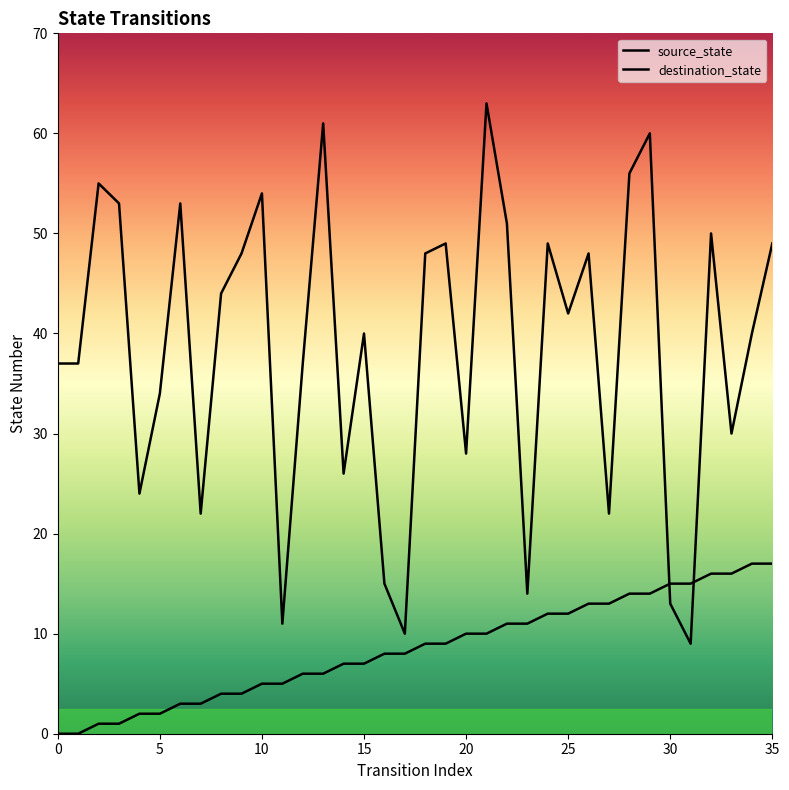

How many times do source_state and destination_state cross each other?

2